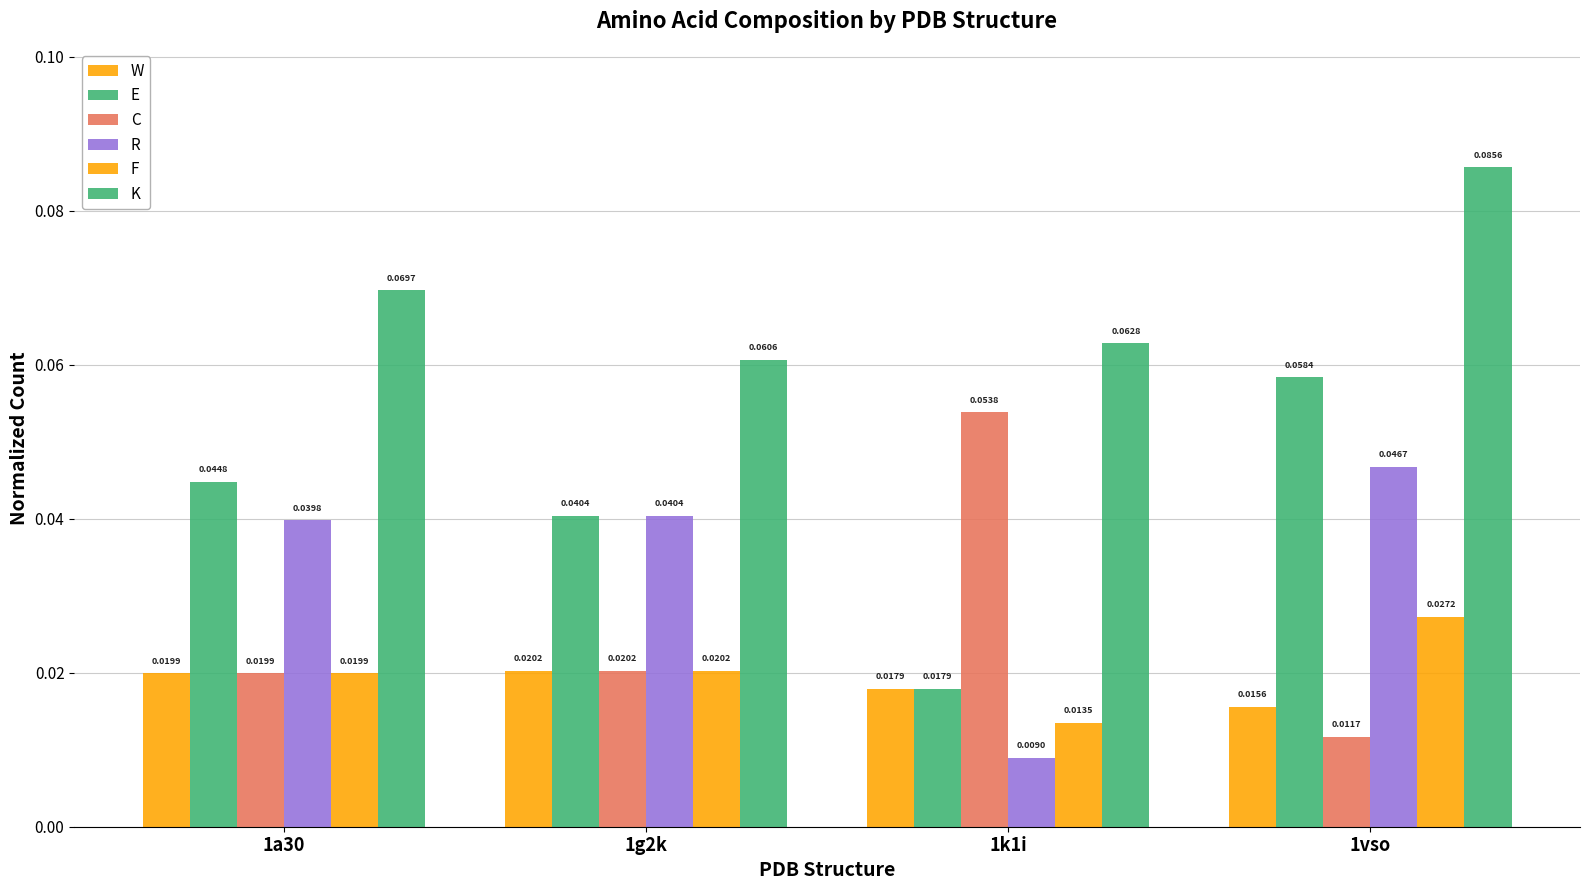

Which category has the highest value across all series?

1vso